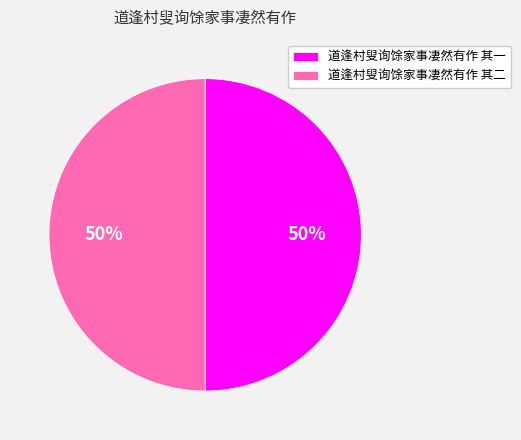

To the nearest percent, what percentage of the pie is 道逢村叟询馀家事凄然有作 其一?

50%